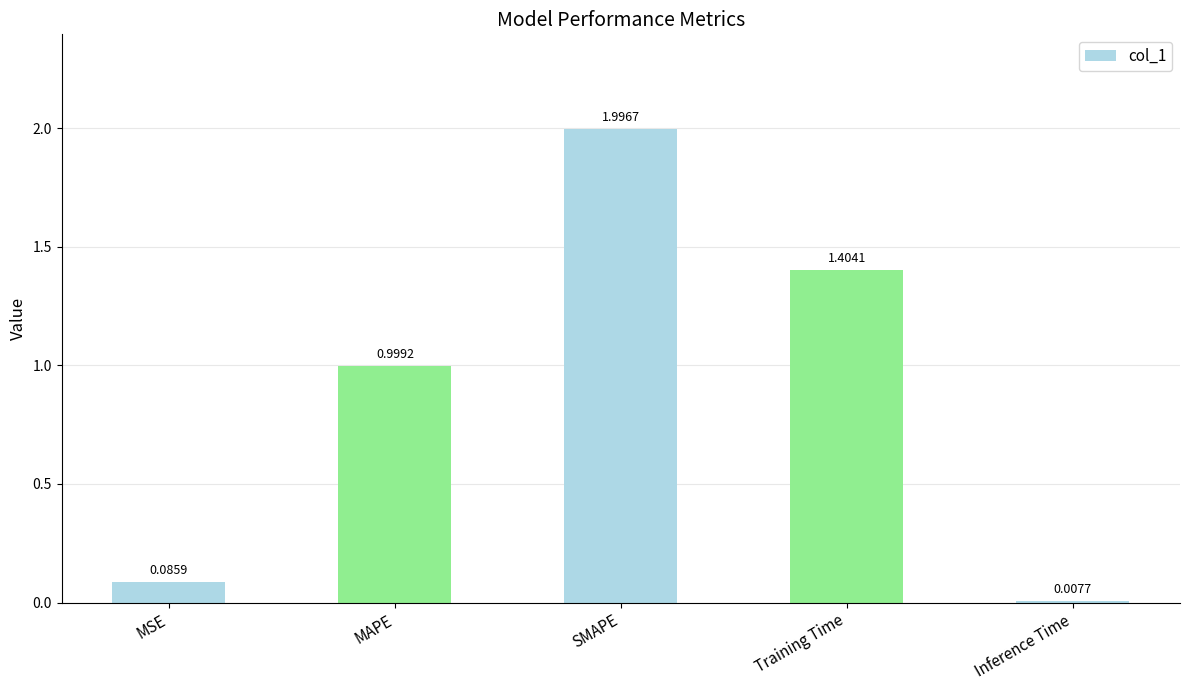

Which label corresponds to the largest value in the chart?

SMAPE